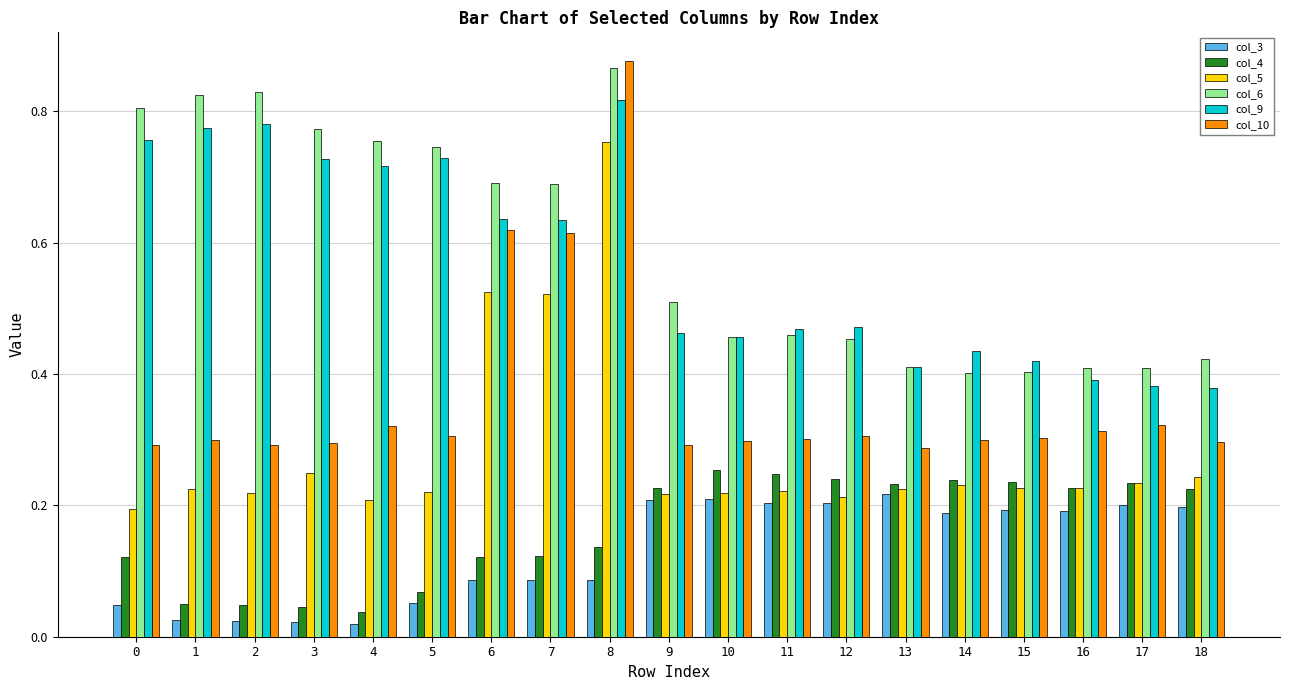

Which category has the highest value across all series?

8